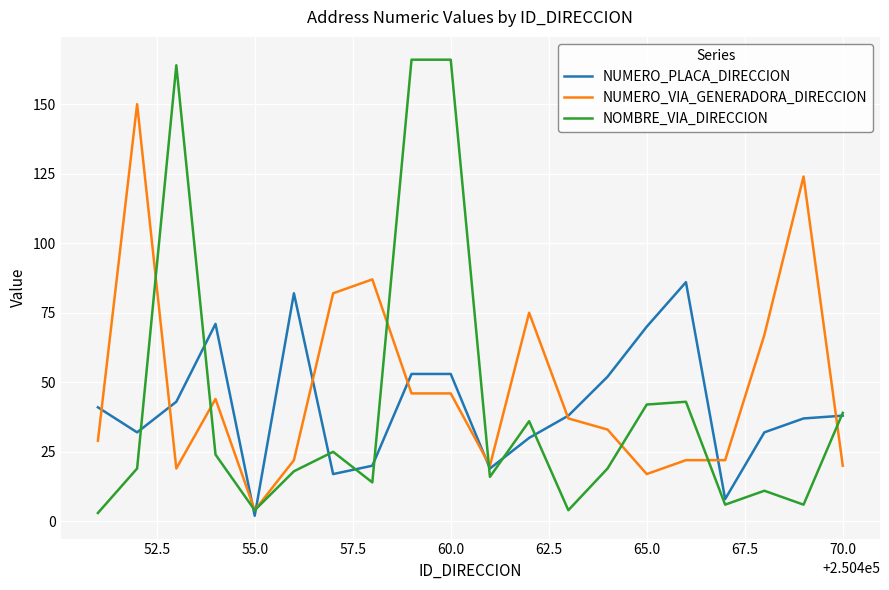

What is the smallest value displayed?

2